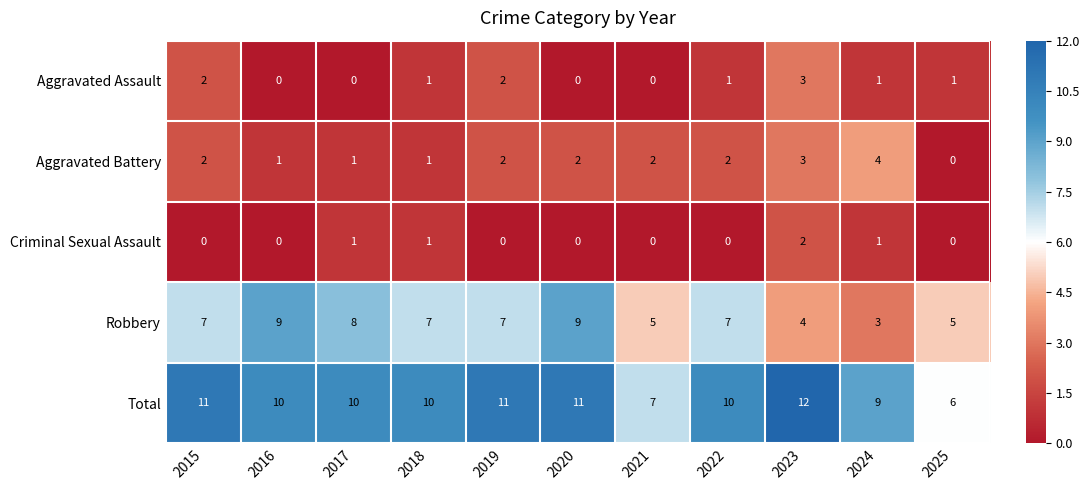

What is the total value across all series at 2018?

20